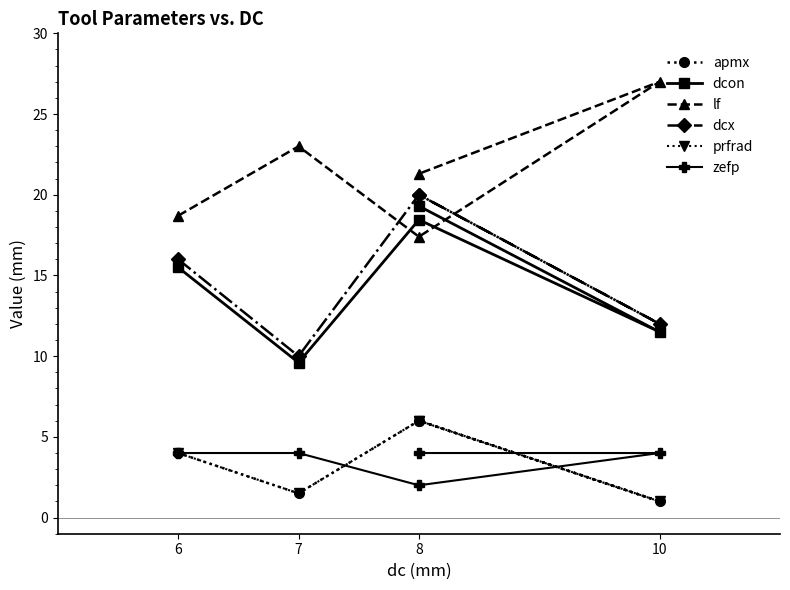

The value of apmx at 8 is 6.0. True or false?

True